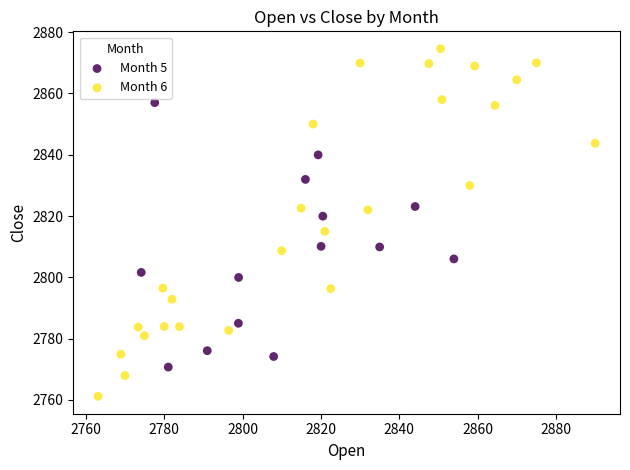

Which series contains the highest Y value?

Month 6